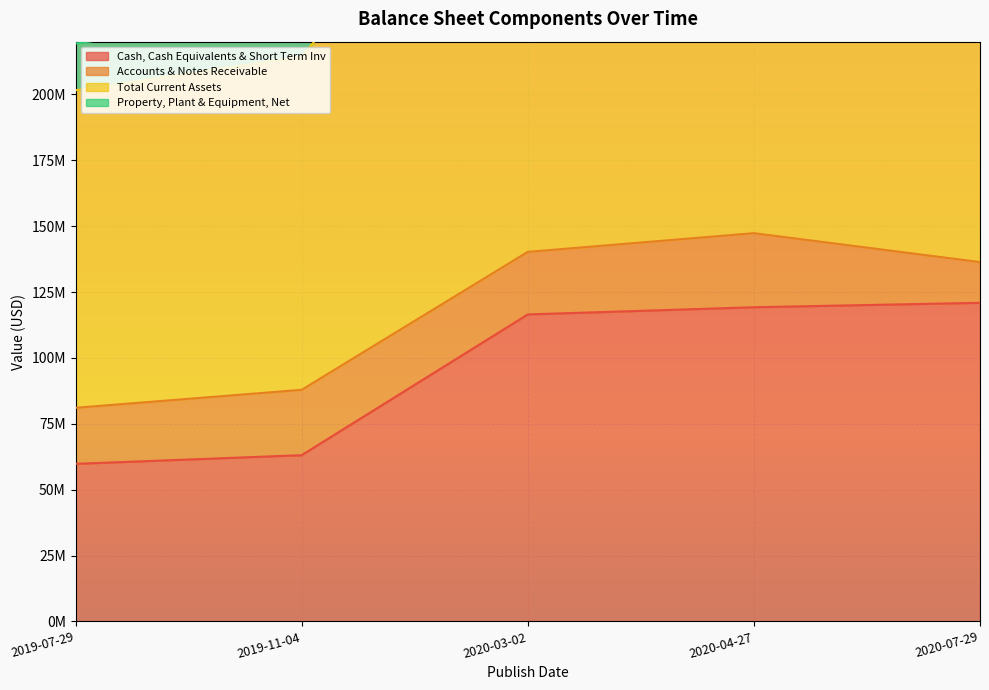

True or false: Total Current Assets has more than 1 points higher than both neighbors.

False